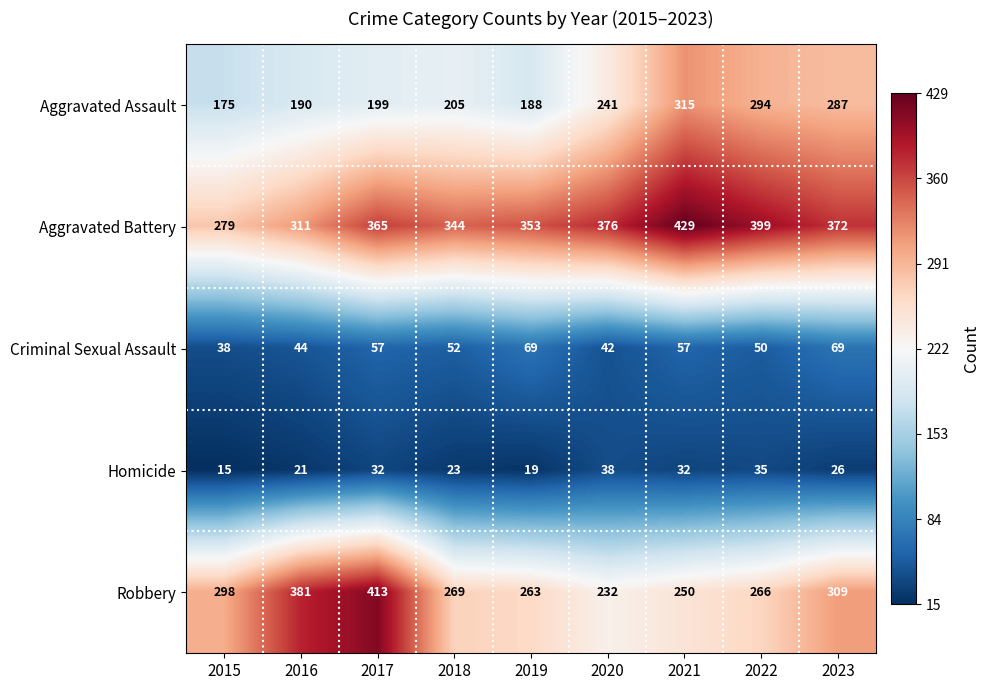

Count the number of categories in the chart.

9